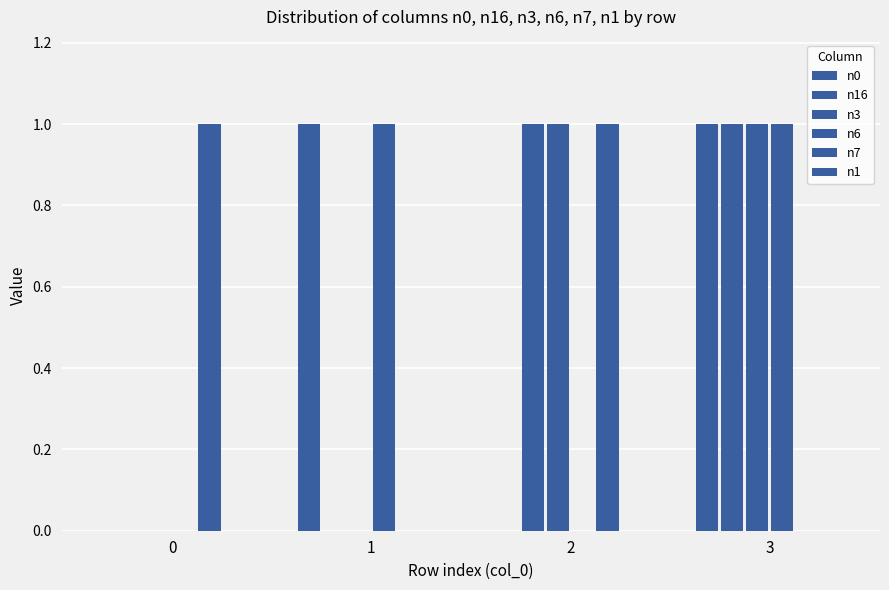

What is the difference between the maximum and minimum values in the n0 series?

1